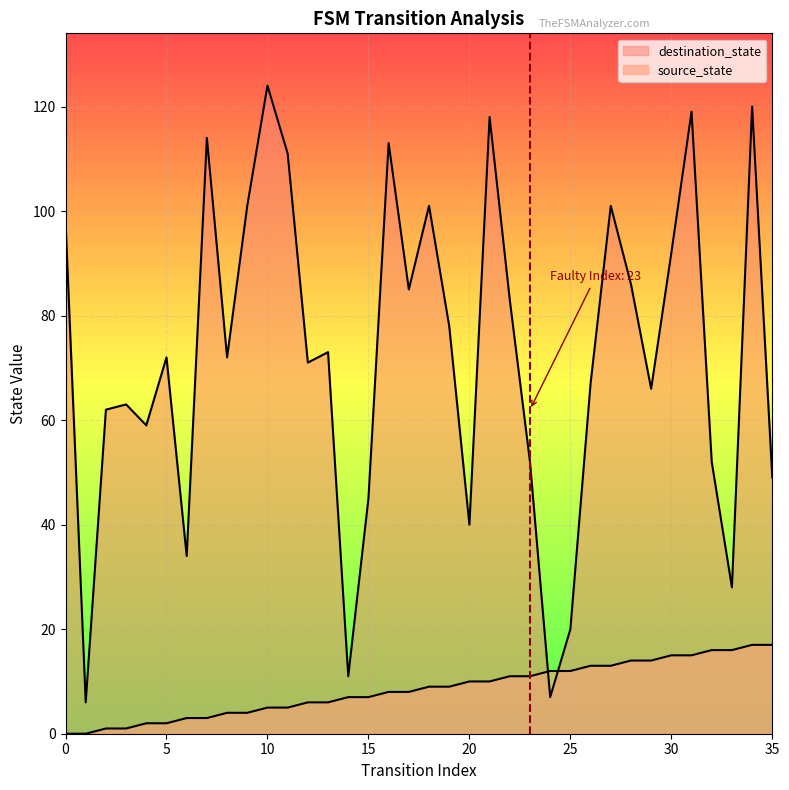

Is it true that destination_state equals 55 at 6?

False